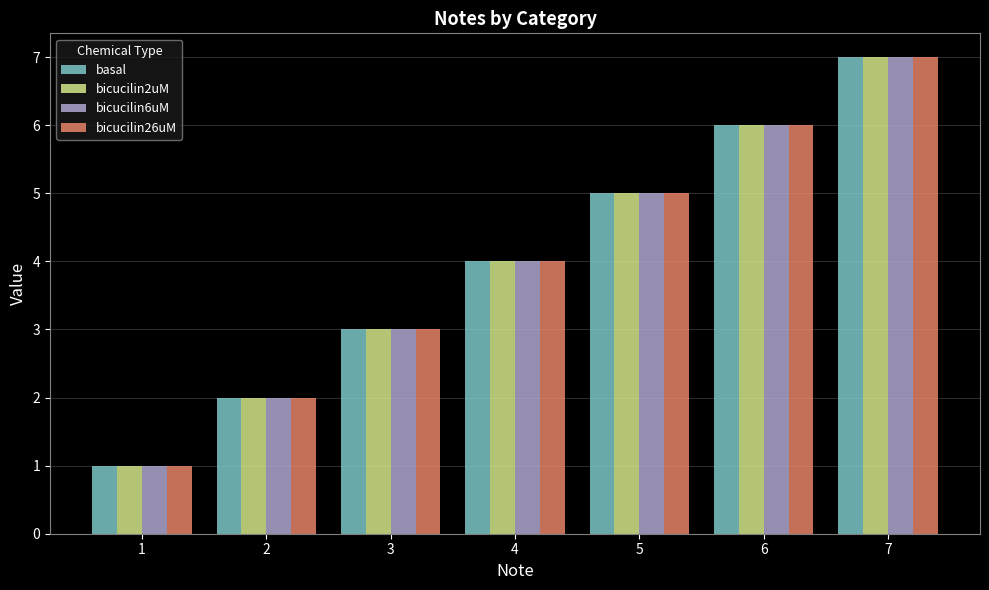

Reading left to right, transcribe all the data shown in this chart.

basal: 1	2	3	4	5	6	7
bicucilin2uM: 1	2	3	4	5	6	7
bicucilin6uM: 1	2	3	4	5	6	7
bicucilin26uM: 1	2	3	4	5	6	7